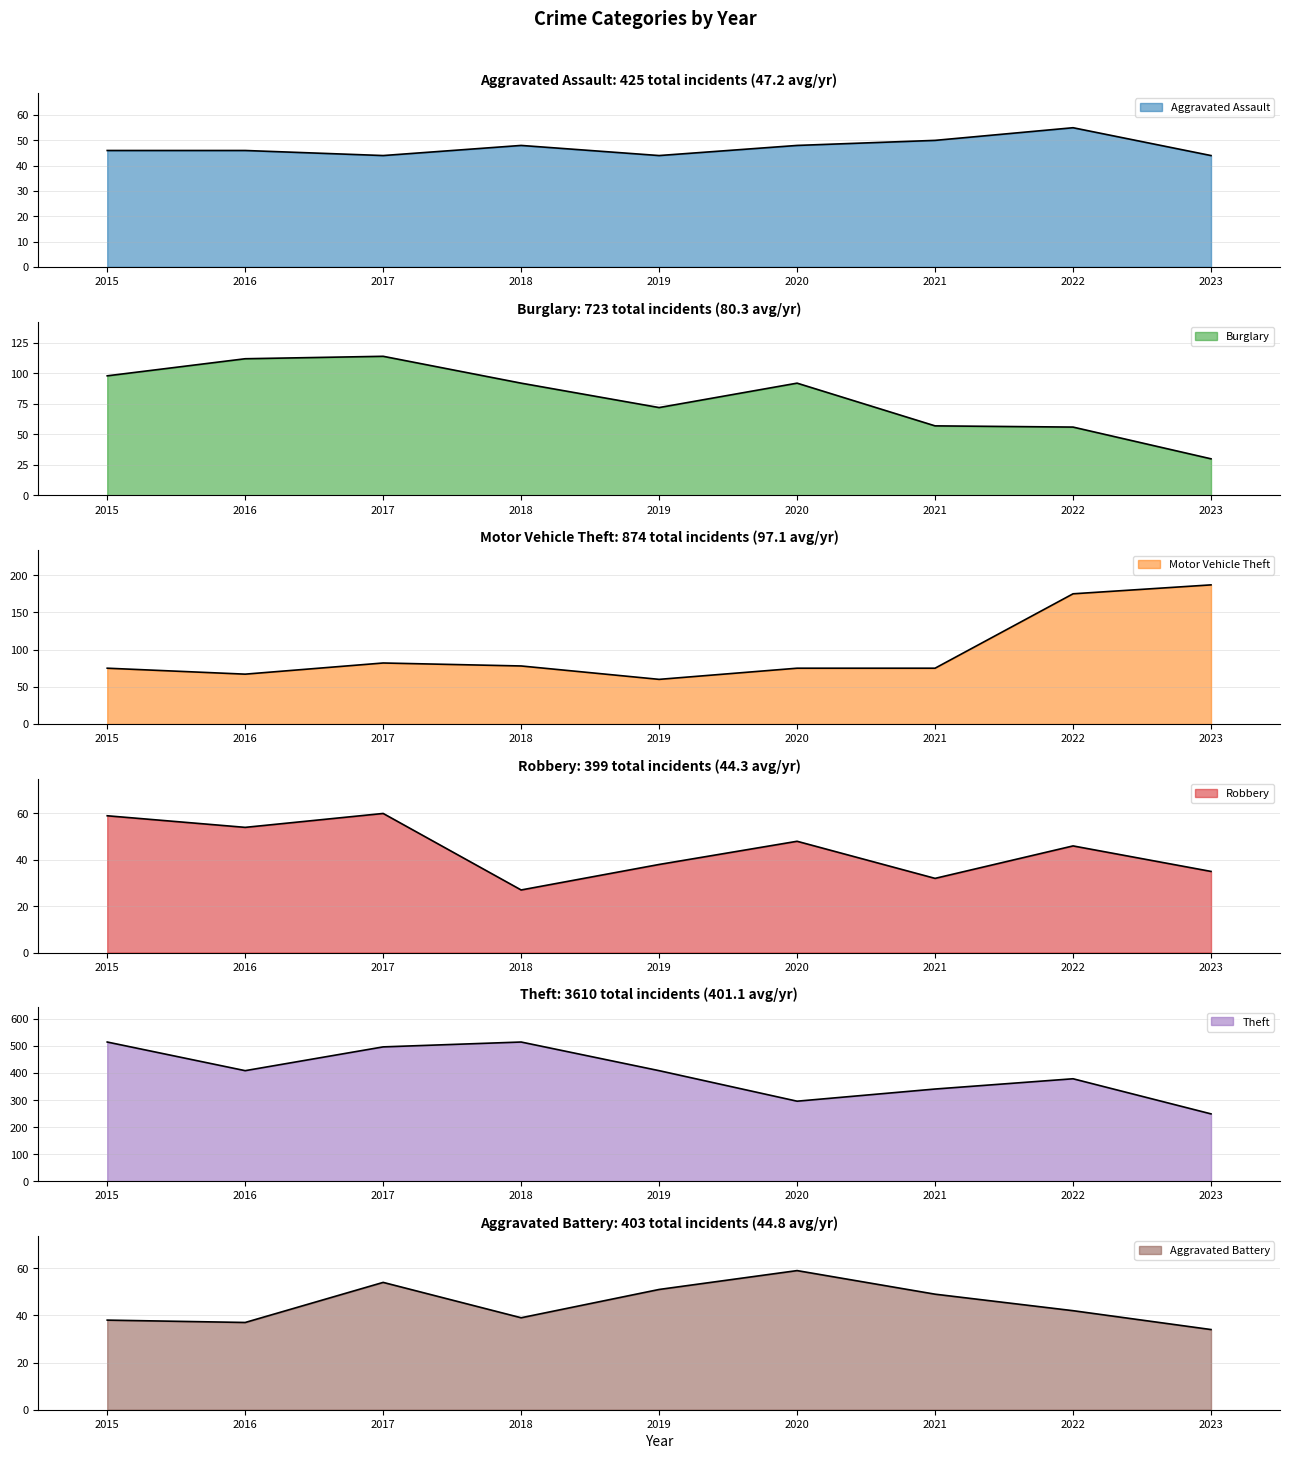

How many lines are shown in the chart?

6